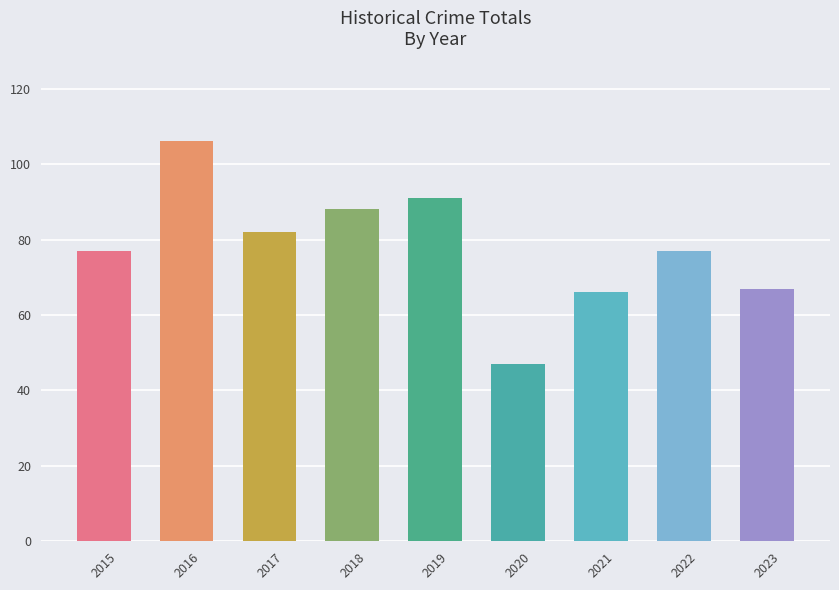

What is the difference between the maximum and minimum values?

59